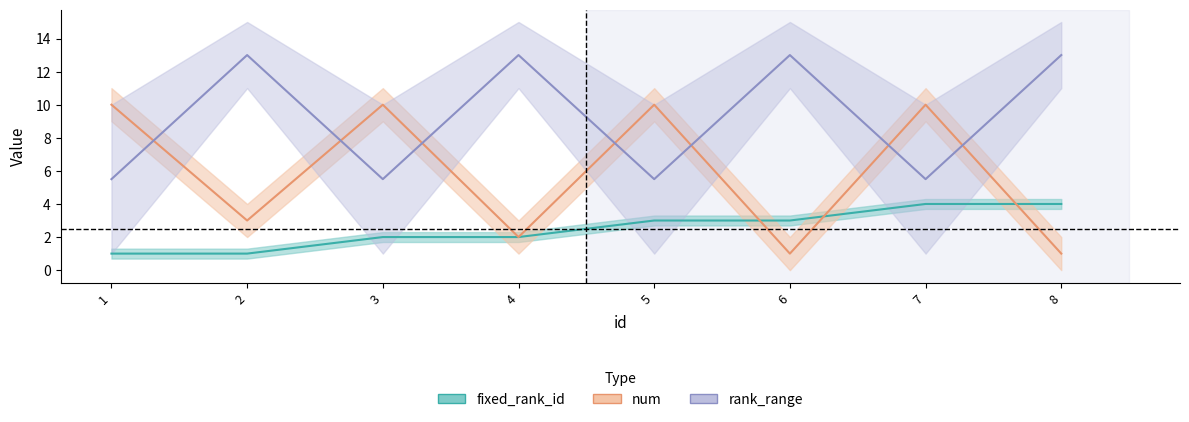

What is the total value across all series at 4?

17.0